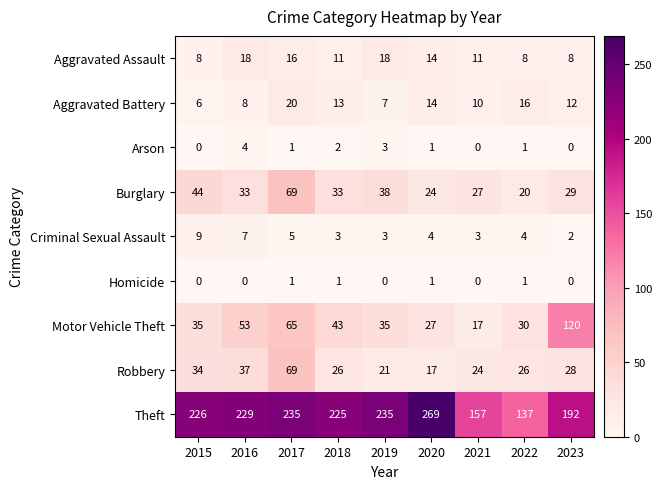

At which label does Aggravated Battery first exceed 12?

2017